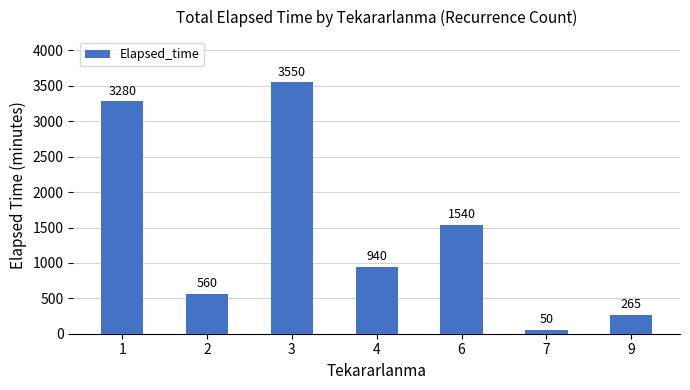

What is the maximum value shown in the chart?

3550